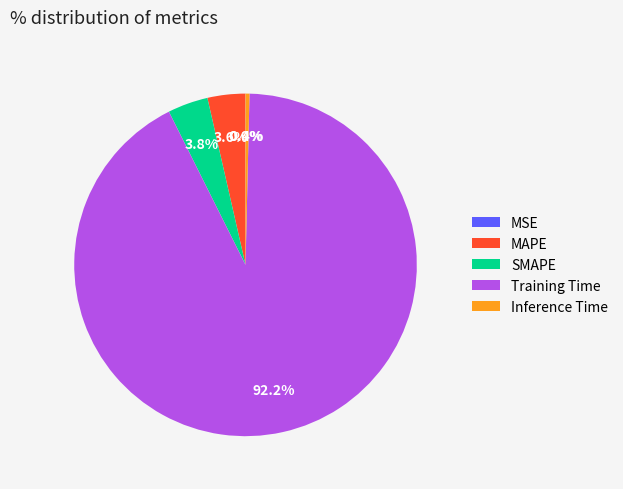

Which category accounts for the majority?

Training Time